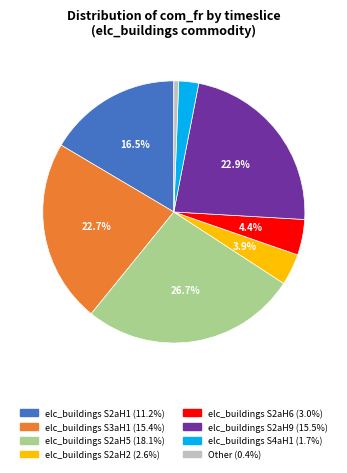

Count the number of slices in the pie.

8